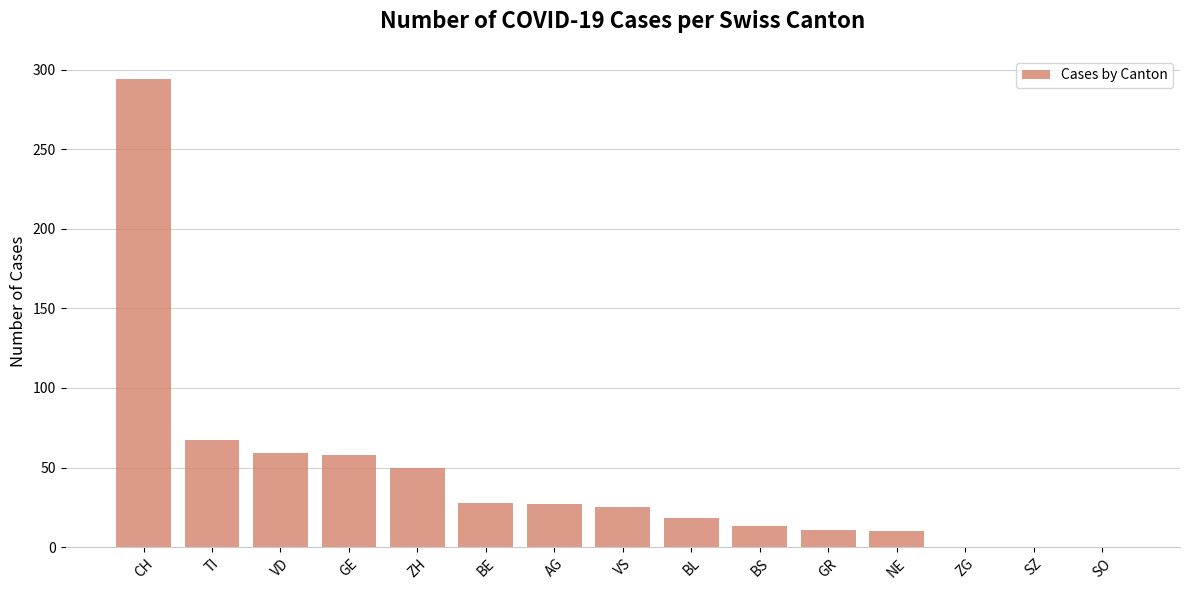

What is the change in value from CH to VD?

-235